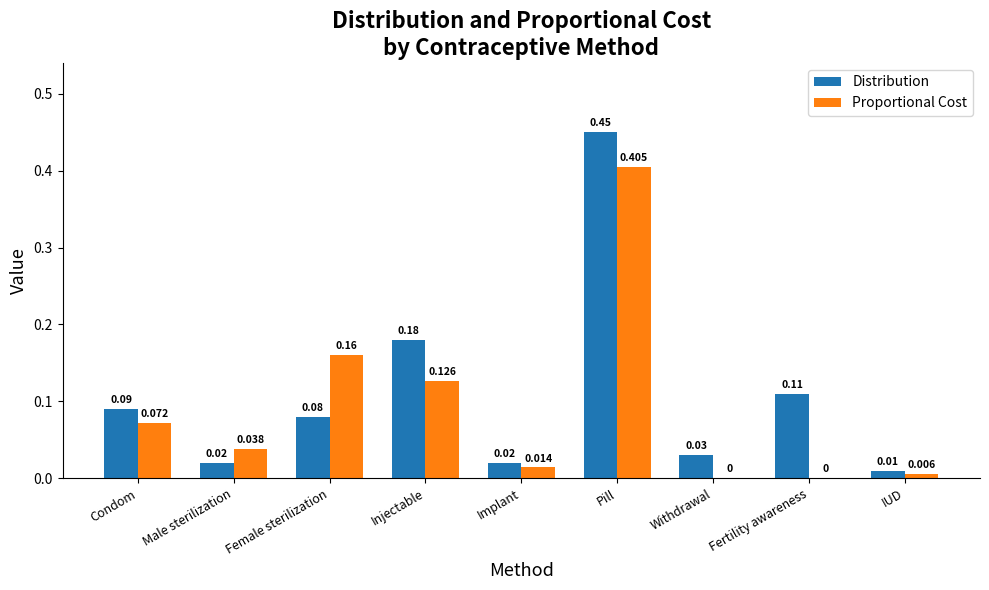

Which series changed the most between Condom and Pill?

Distribution